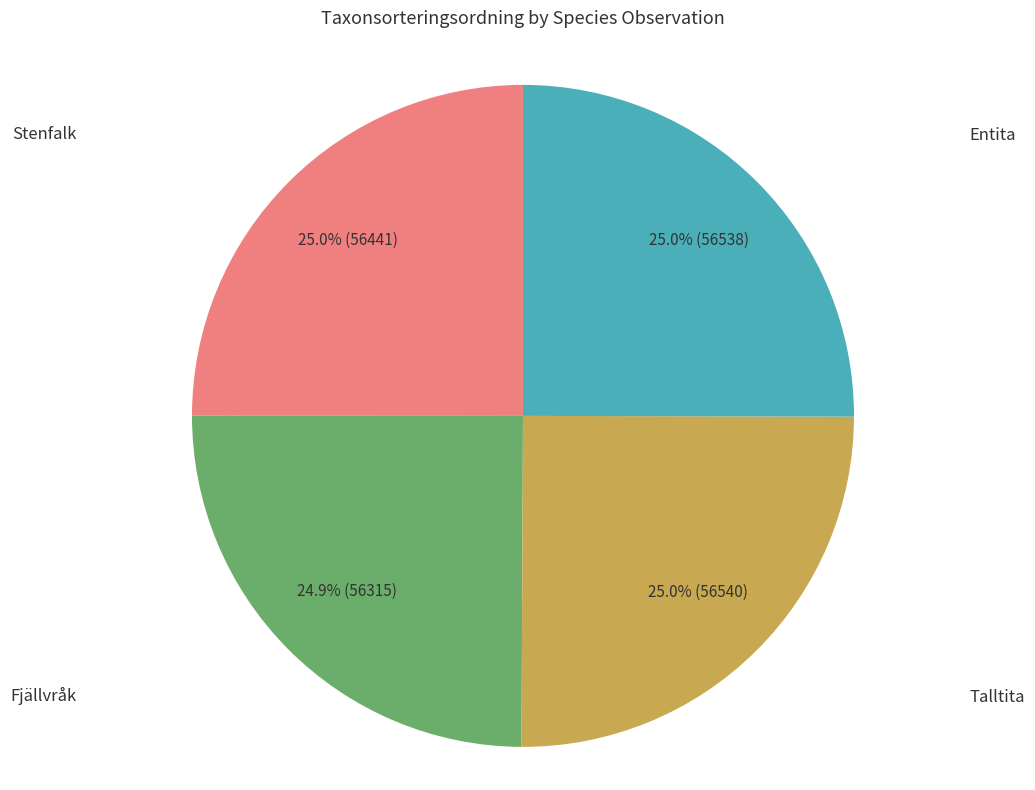

Do Fjällvråk and Talltita together represent more than half of the pie?

No